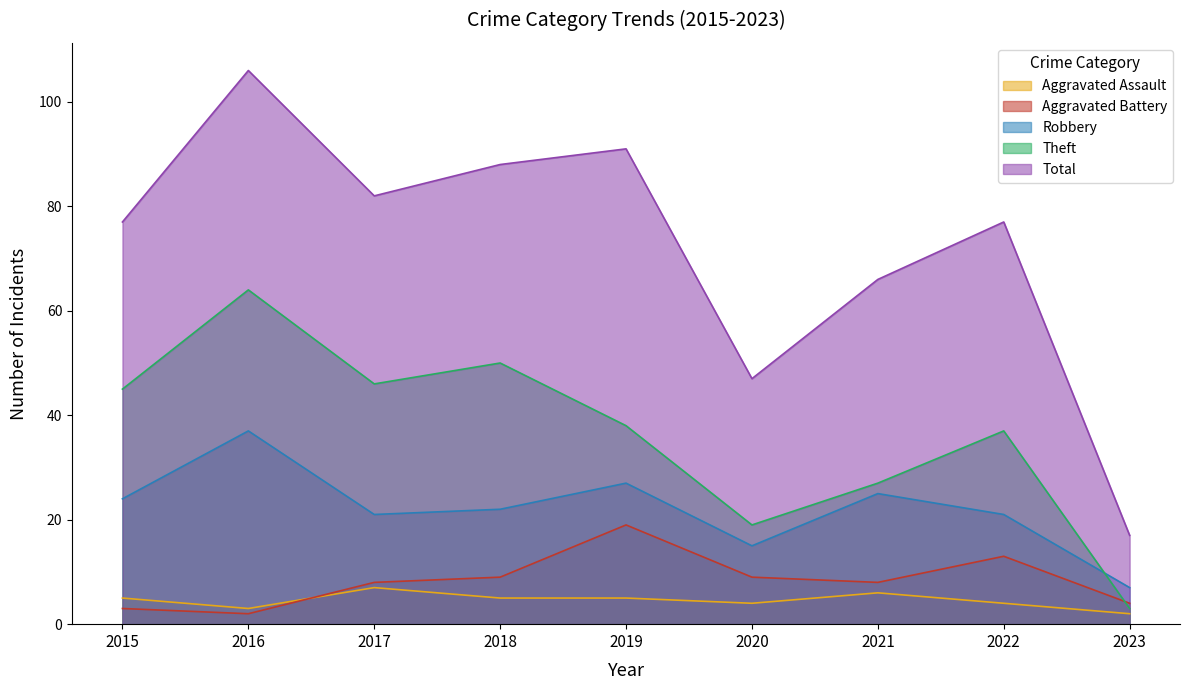

What are all the series names shown in the legend?

Aggravated Assault, Aggravated Battery, Robbery, Theft, Total